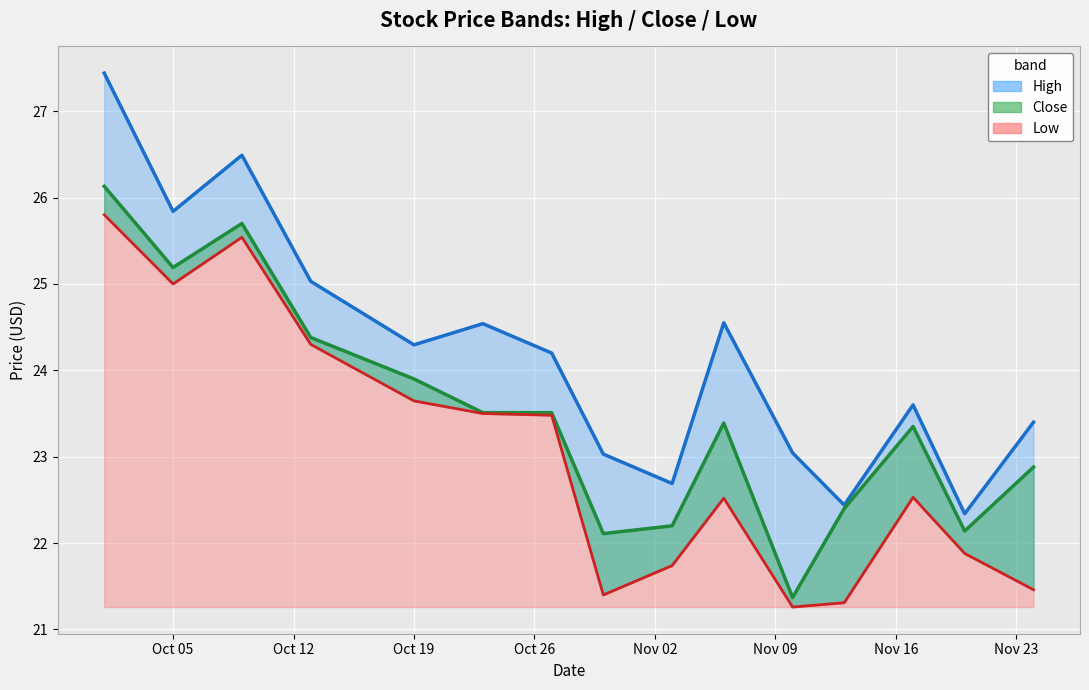

How many lines are shown in the chart?

3